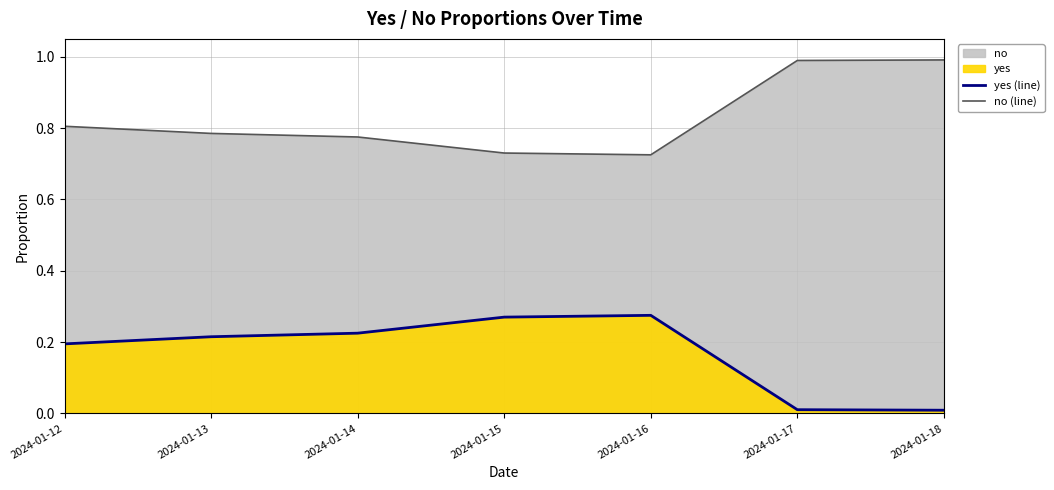

What is the total value across all series at 2024-01-15?

1.0